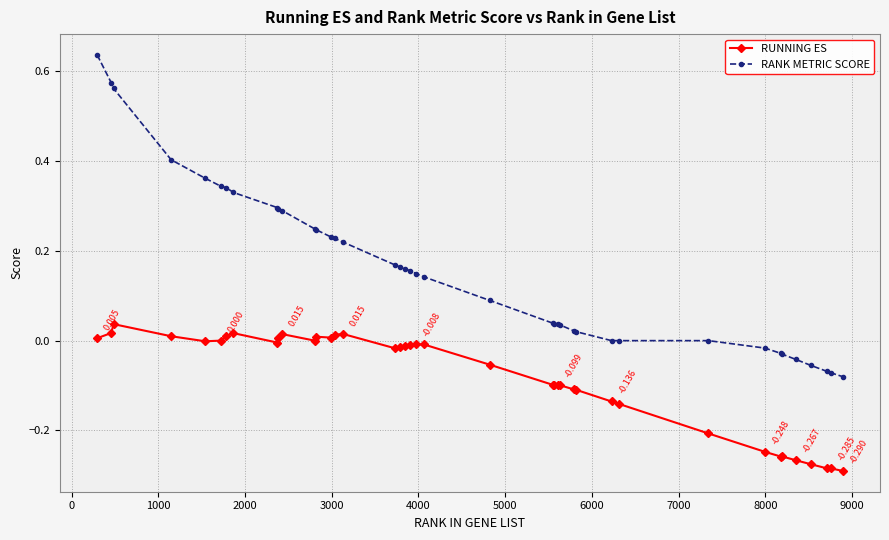

Which series has the widest spread of values?

RANK METRIC SCORE